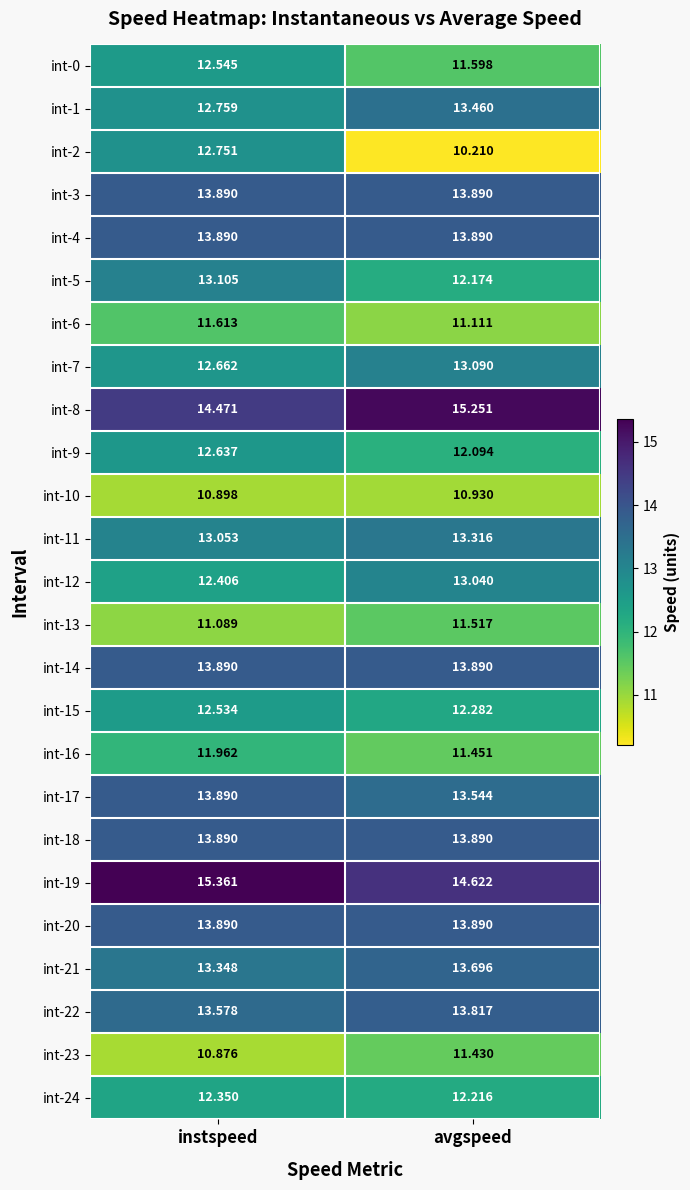

Where does the int-12 series first go above 13?

avgspeed